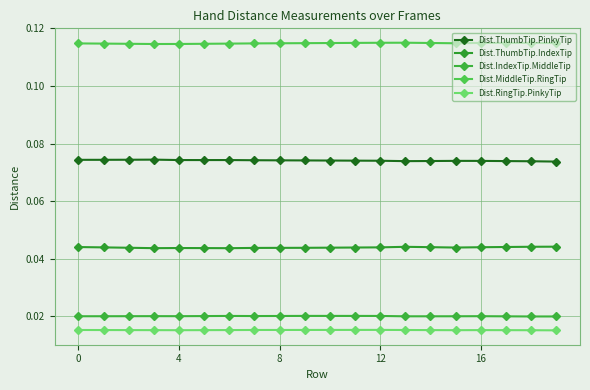

How many interior local peaks does the Dist.ThumbTip.IndexTip series have?

2